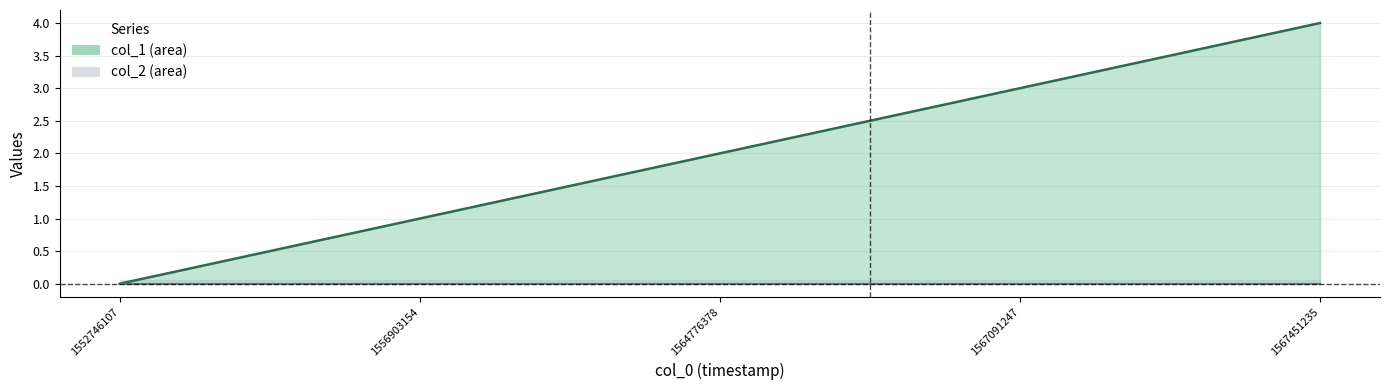

Which has a higher value, 1564776378 or 1567091247?

1567091247